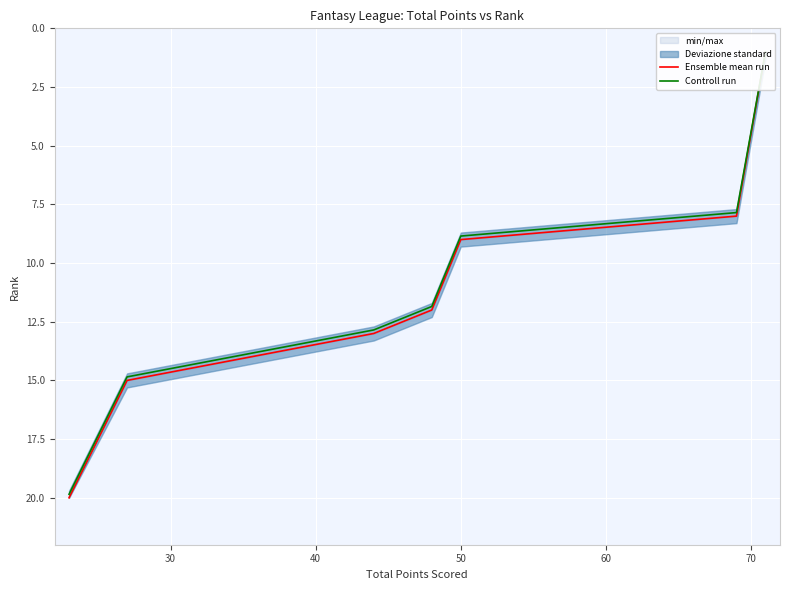

What is the total value across all series at 30?

29.9